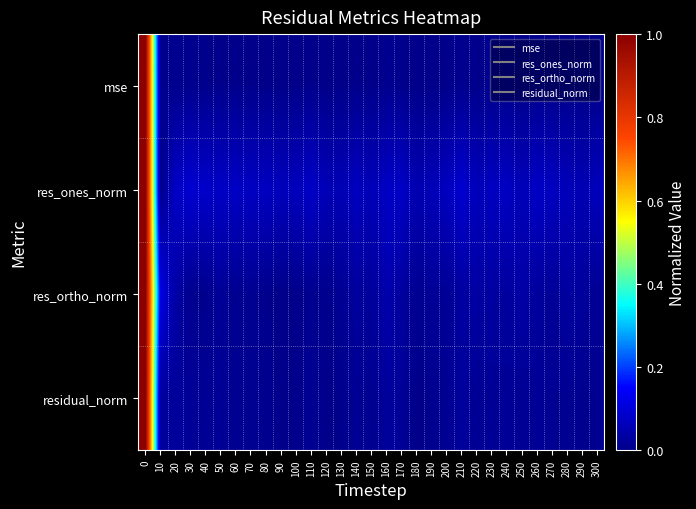

What is the spread (max minus min) of values at 300?

0.1